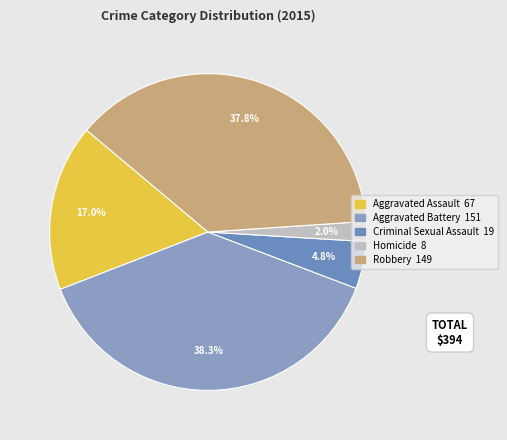

Does any single category account for the majority?

No